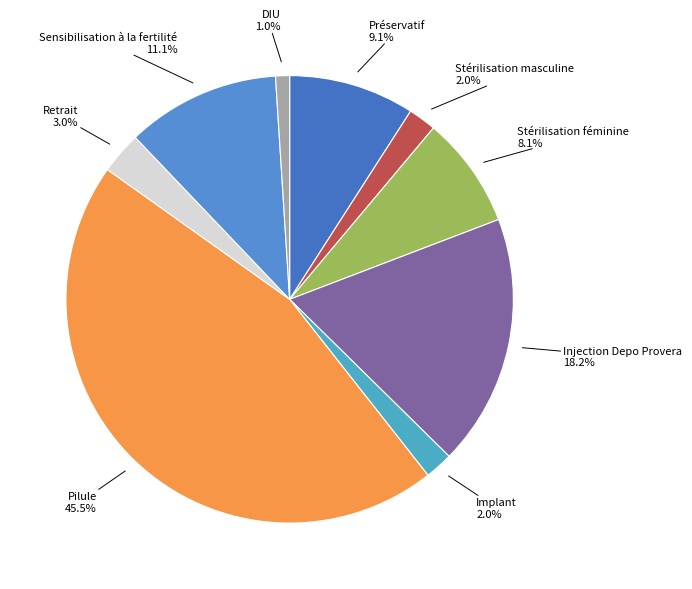

To the nearest percent, what is the difference between the largest and smallest slice percentages?

44%